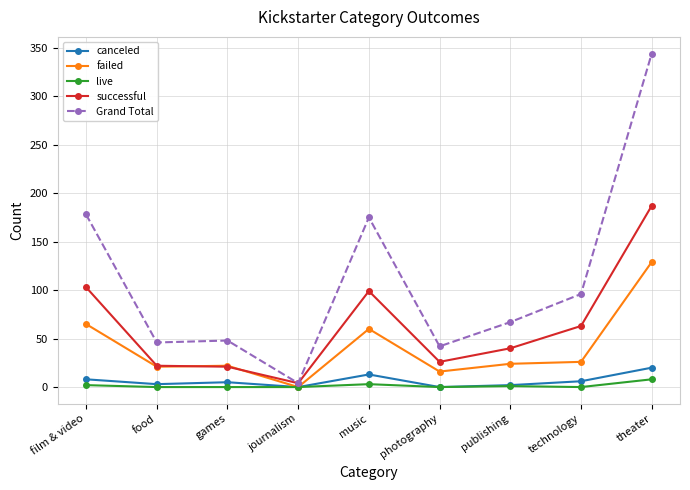

Which category has the highest value in the failed series?

theater